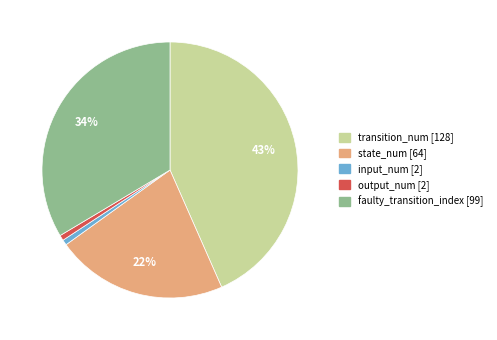

Is the sum of output_num [2] and faulty_transition_index [99] greater than half?

No